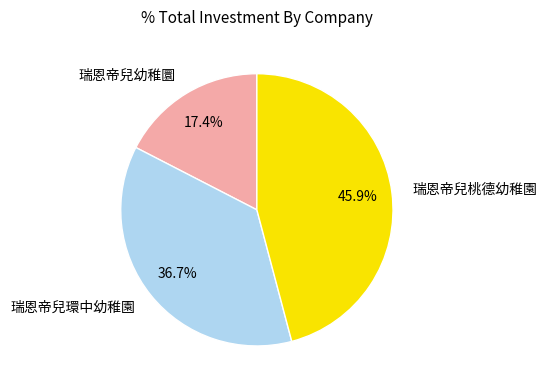

To the nearest percent, what is the average slice percentage?

33%